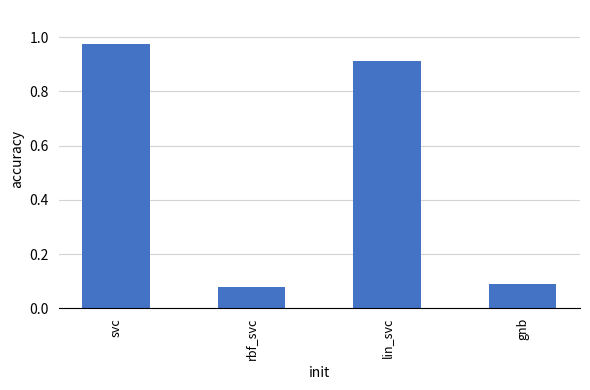

What is the difference between the maximum and minimum values?

0.9